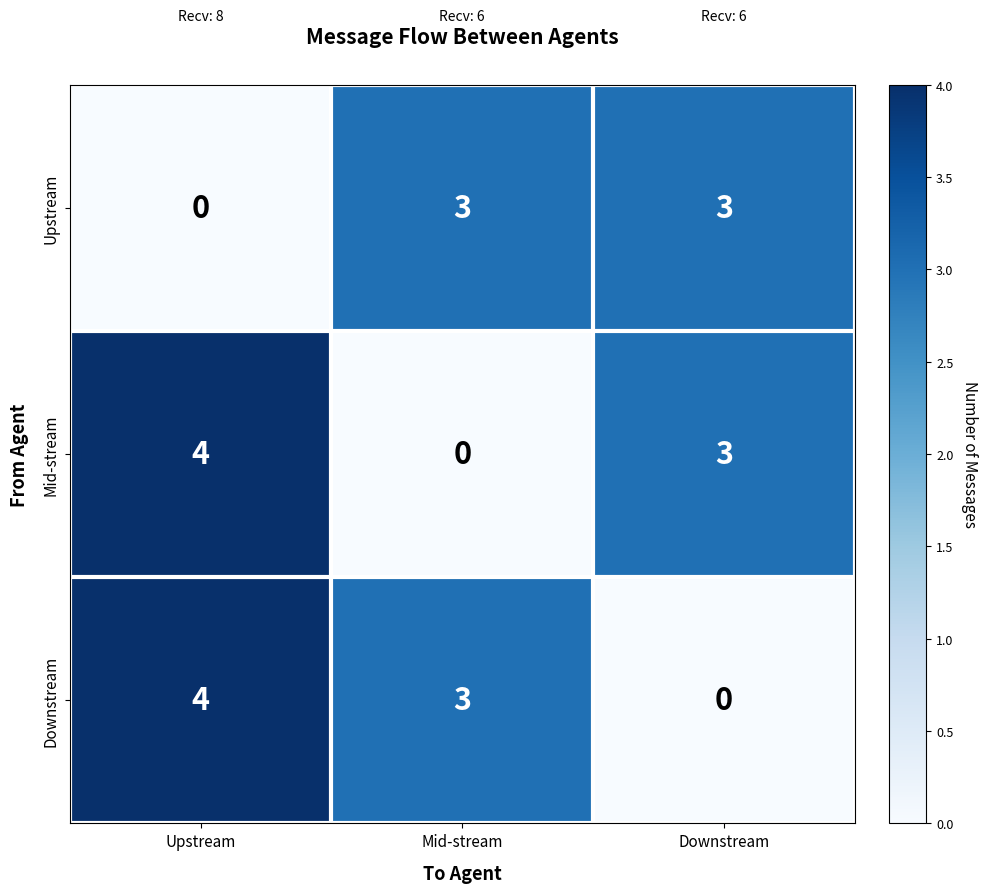

At which category is the sum across all series the highest?

Upstream